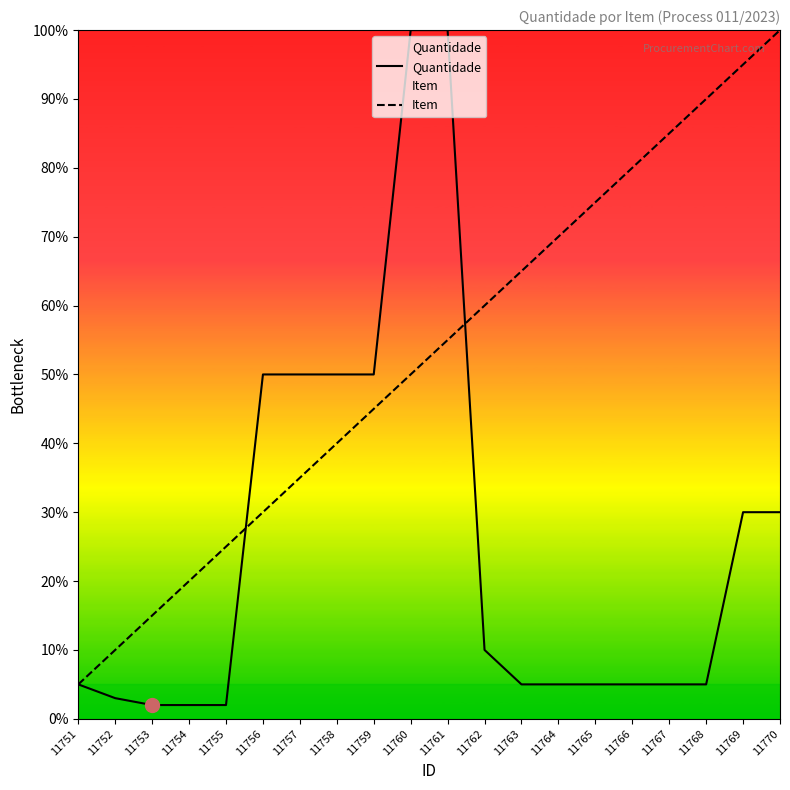

What is the value of the Item point at the 2nd from the left?

10.0